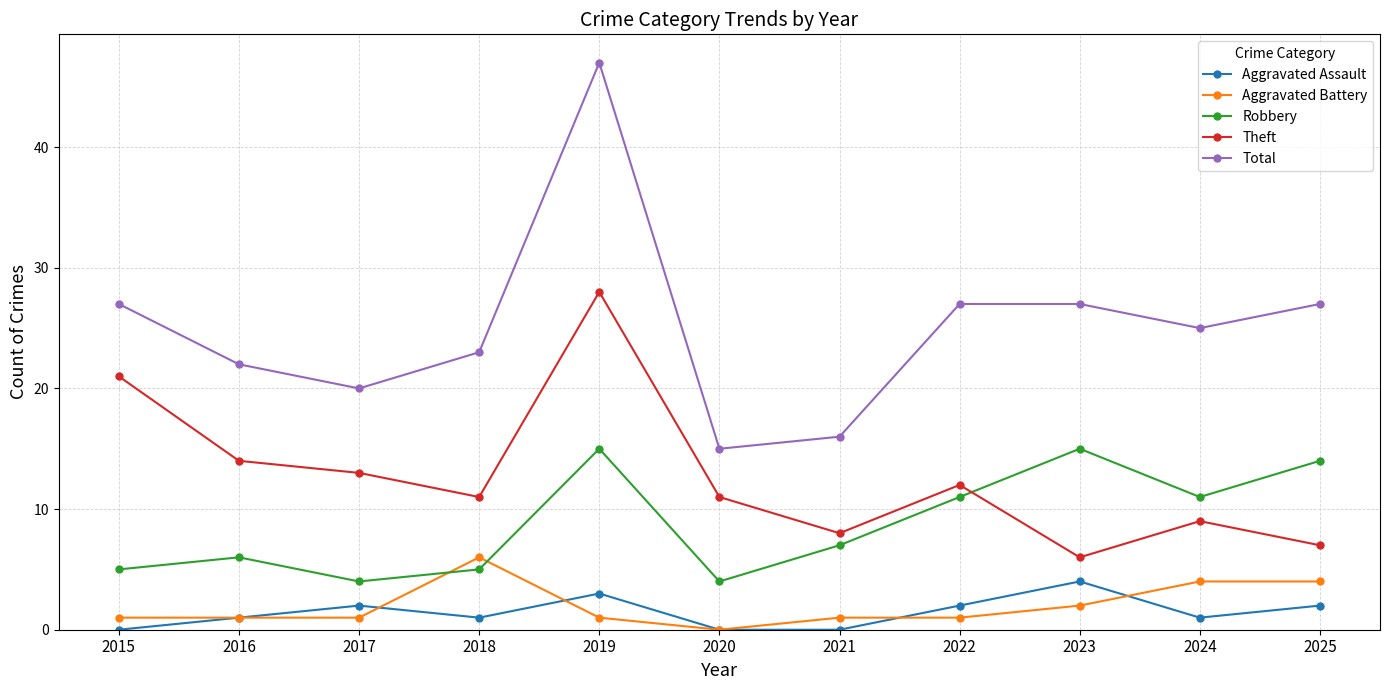

True or false: Total and Theft cross at least once.

False